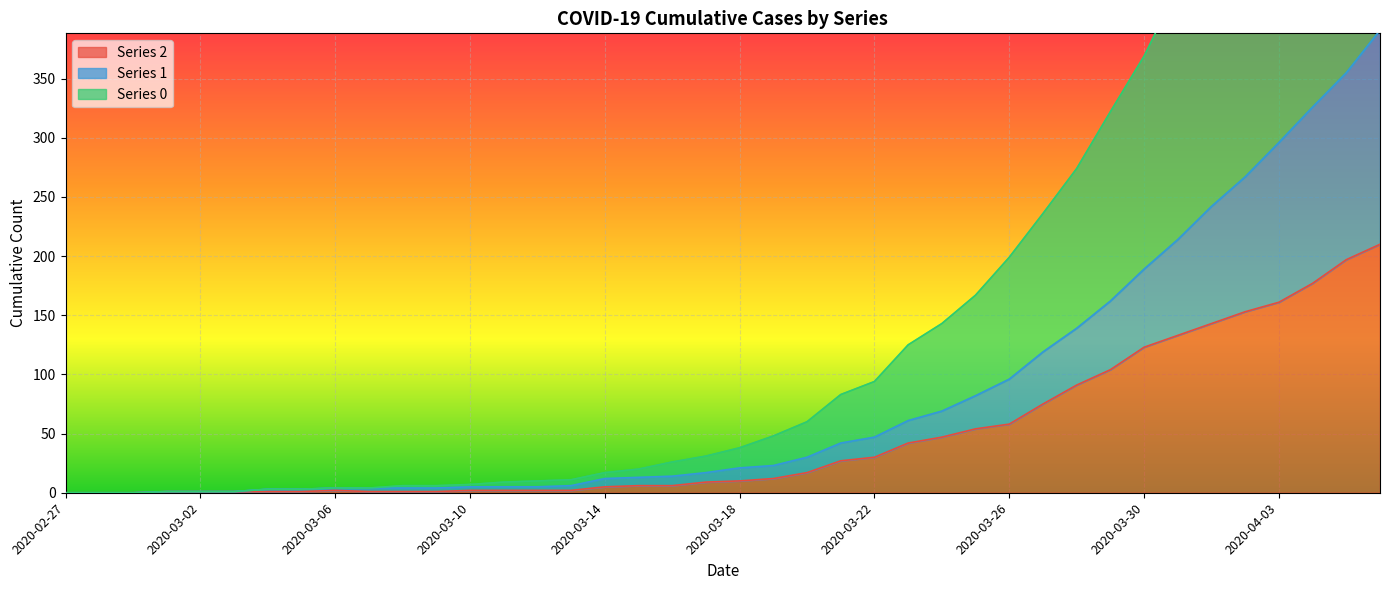

True or false: 2 and 0 cross at least once.

False